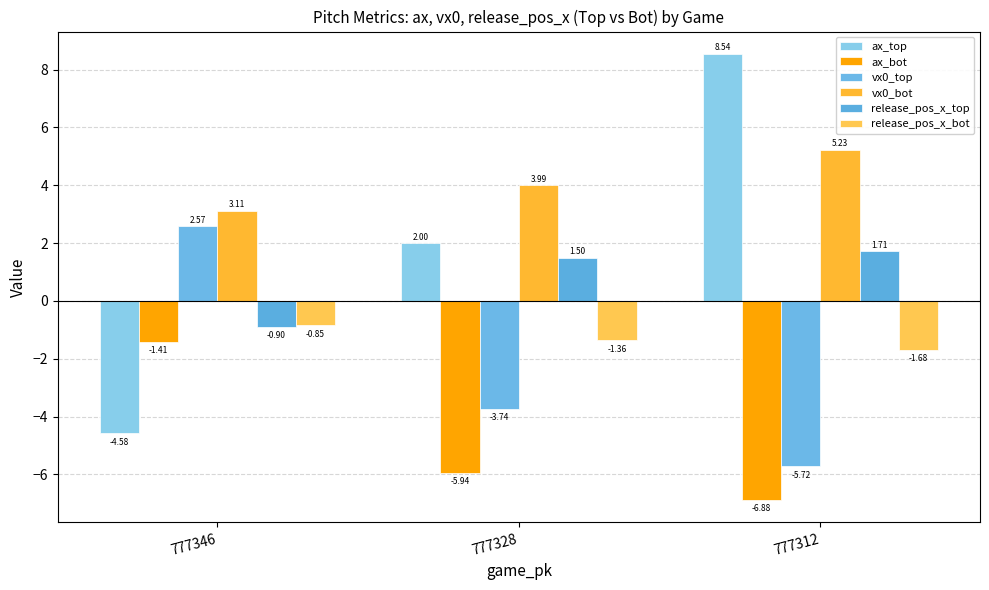

What is the sum of the vx0_bot values at 777312 and 777346?

8.3